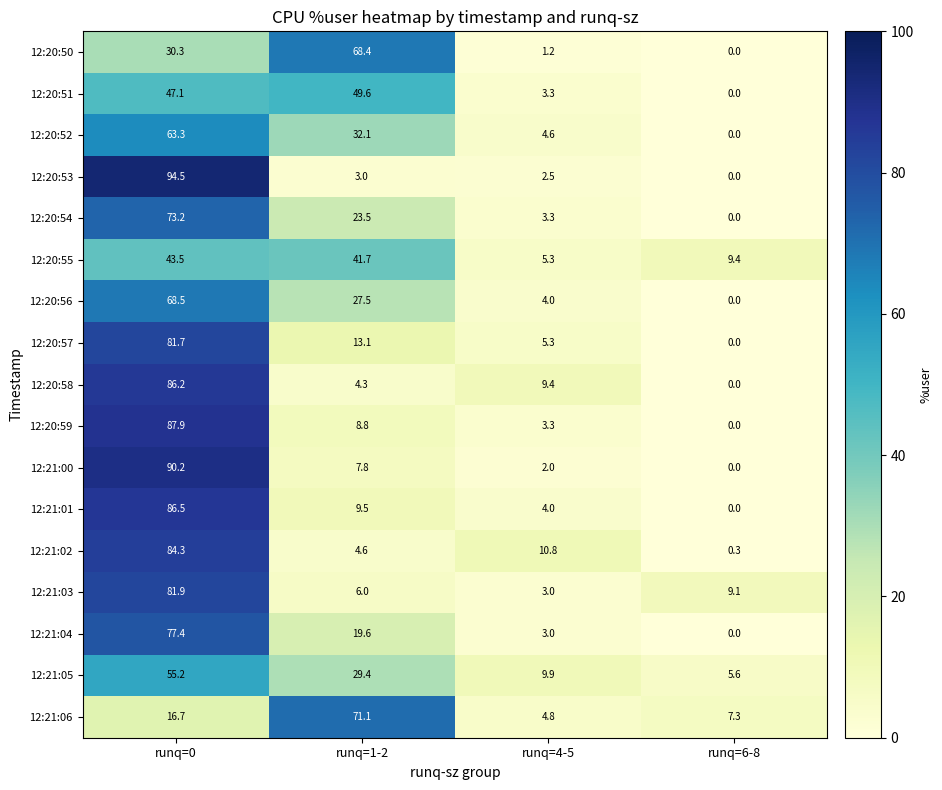

How many data points does each series have?

4